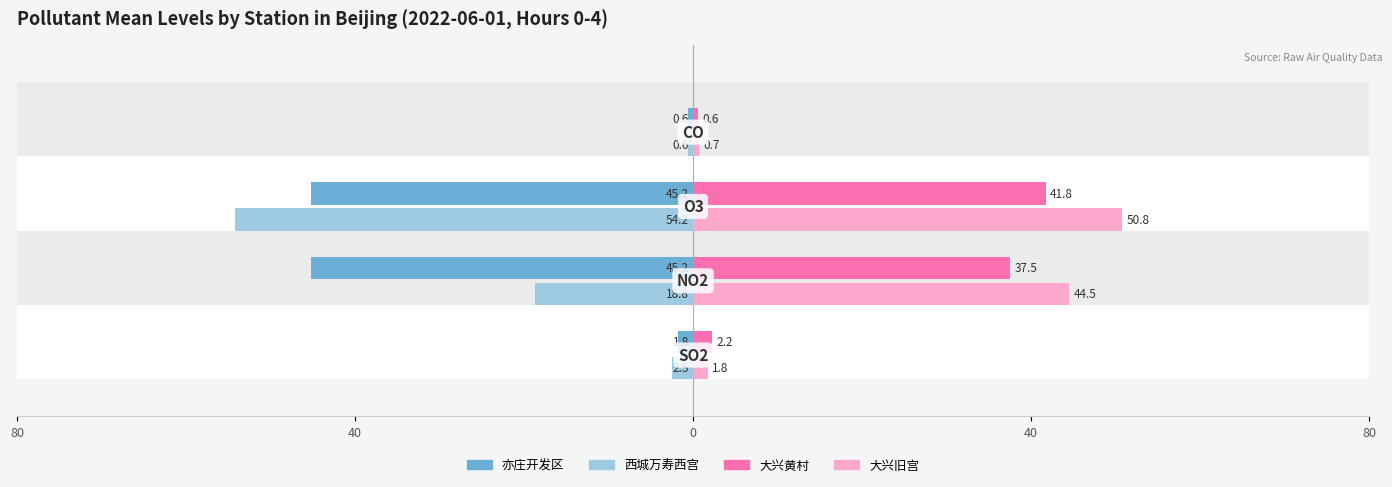

What is the value of the 大兴旧宫 bar at the 3rd from the left?

50.8